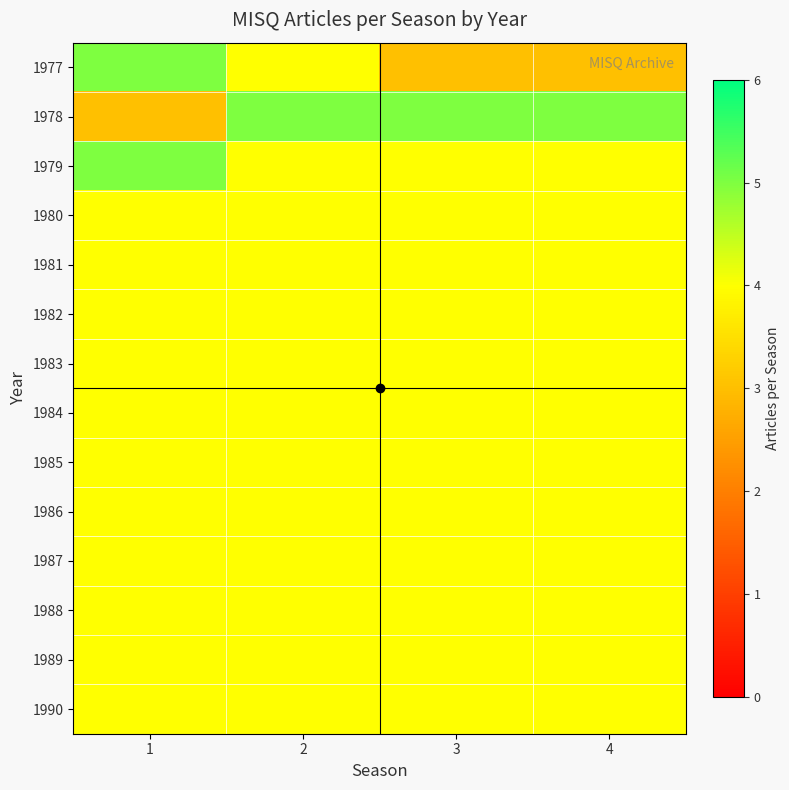

How many distinct data groups are displayed?

14